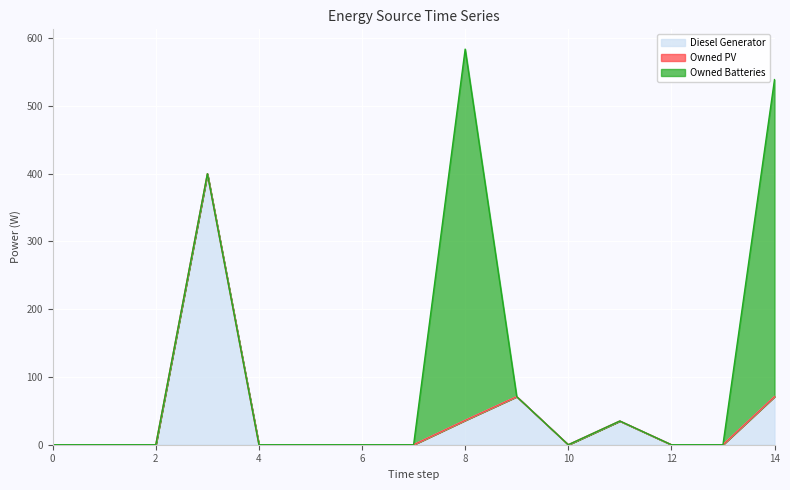

Reading left to right, transcribe all the data shown in this chart.

Diesel Generator: 0	0	0	400	0	0	0	0	36	71	0	35	0	0	71
Owned PV: 0	0	0	0	0	0	0	0	0	0	0	0	0	0	0
Owned Batteries: 0	0	0	0	0	0	0	0	548	0	0	0	0	0	468